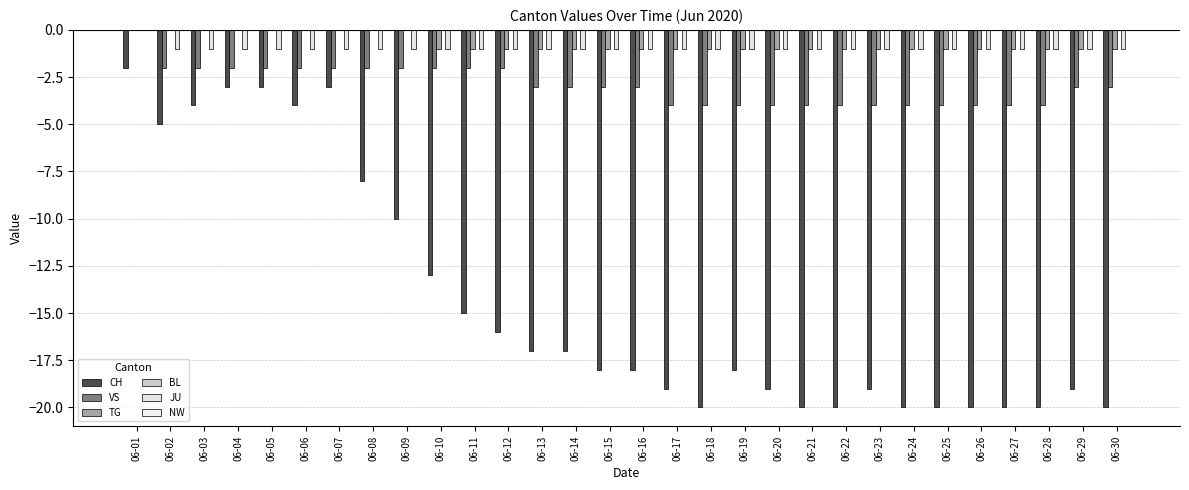

At which label does CH first exceed -18?

06-01